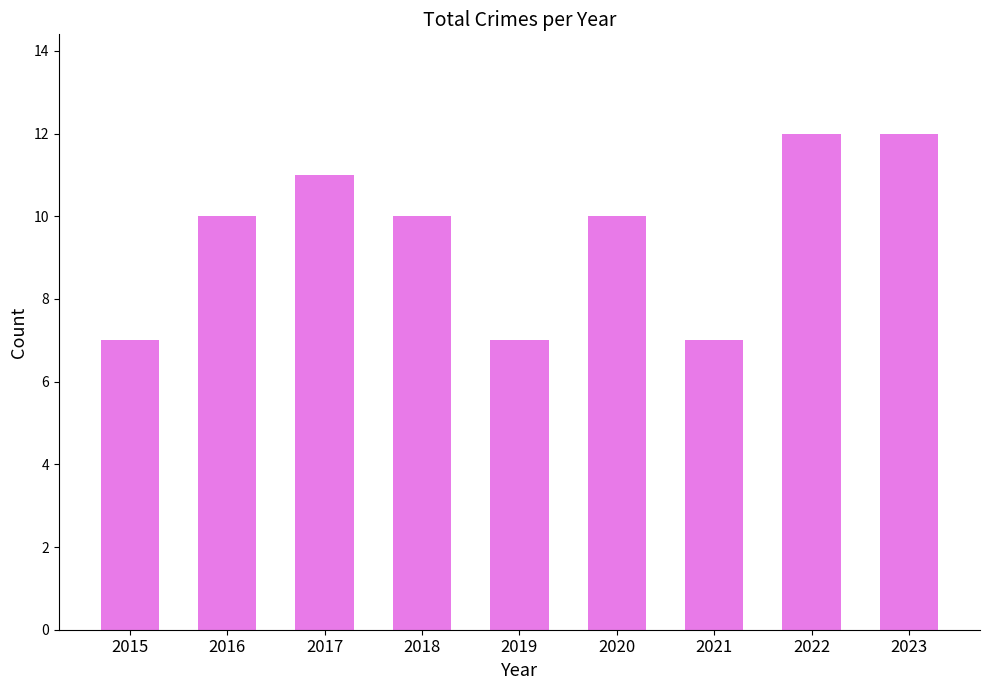

Reading left to right, extract all data points from this chart.

2015=7	2016=10	2017=11	2018=10	2019=7	2020=10	2021=7	2022=12	2023=12